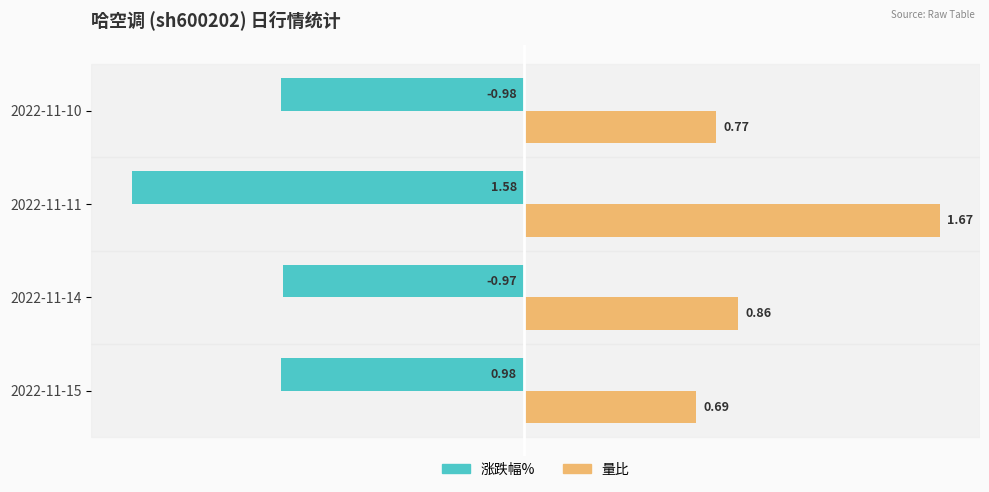

List the series in order of their overall mean, highest first.

量比, 涨跌幅%